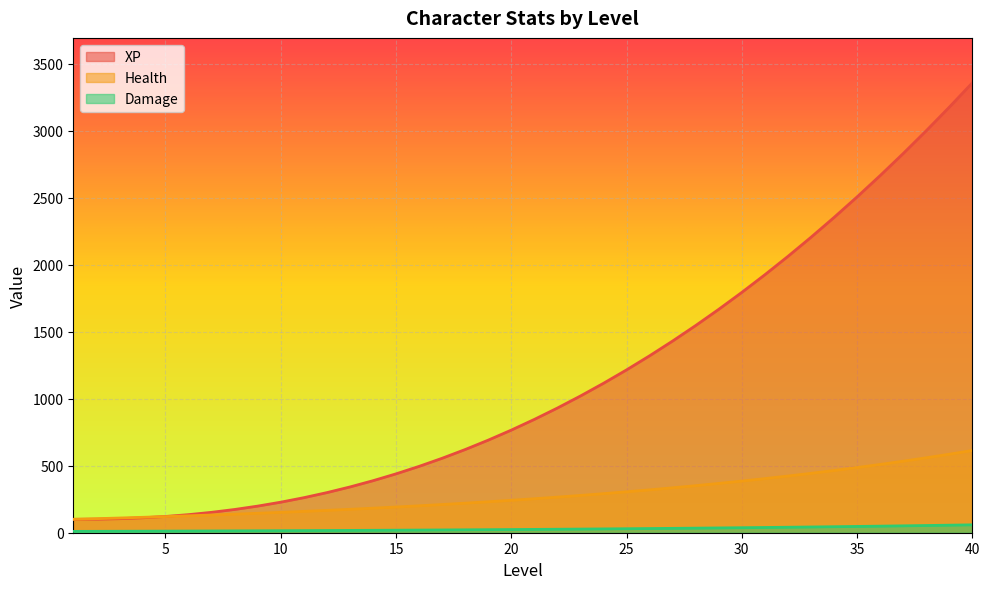

List the series in order of their overall mean, lowest first.

Damage, Health, XP